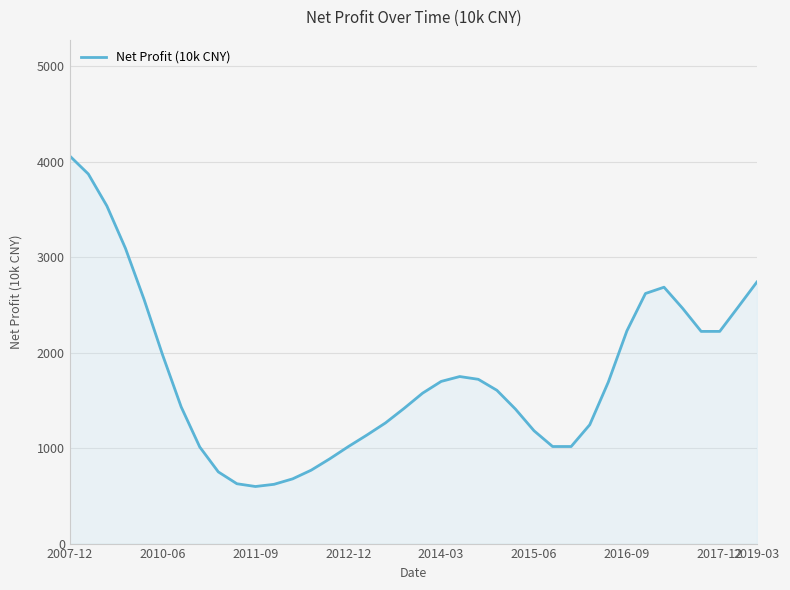

What is the difference between the maximum and minimum values?

3463